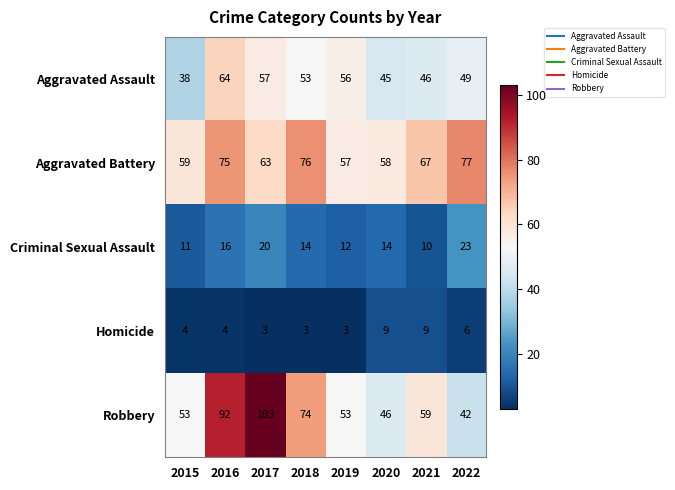

At which category does the chart reach its peak across all series?

2017